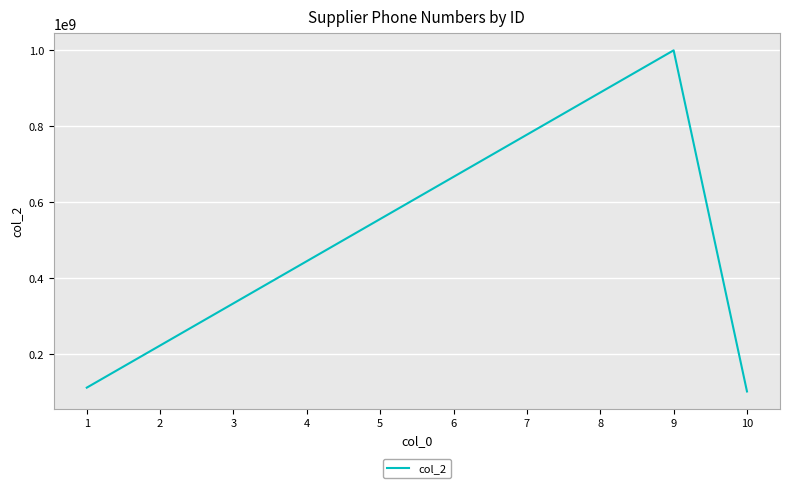

How many interior local peaks (higher than both neighbors) does the data have?

1